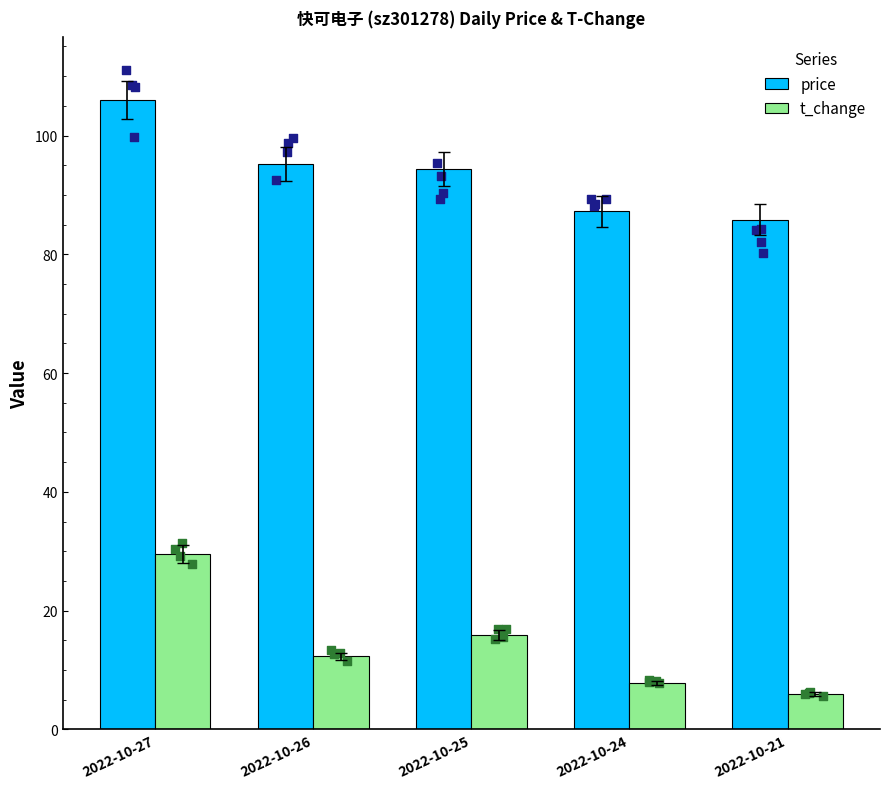

What are all the series names shown in the legend?

price, t_change